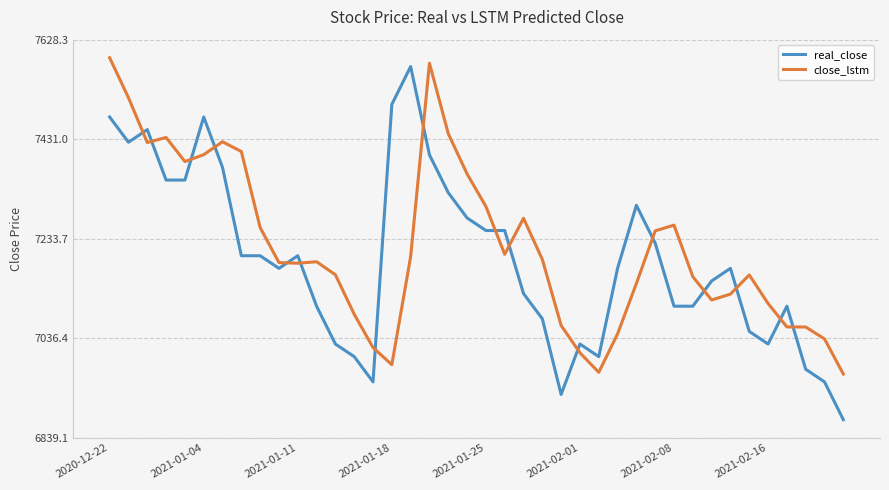

What is the lowest value of the close_lstm series?

6965.5